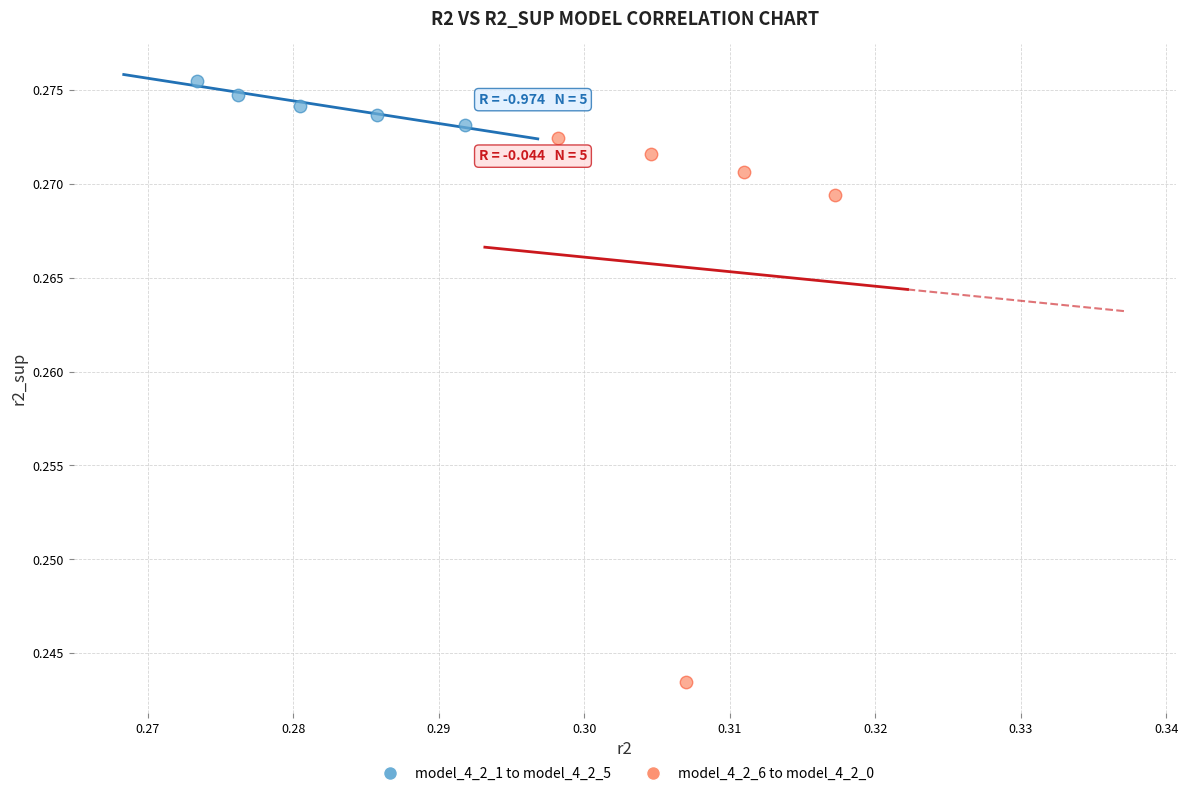

Which series contains the highest Y value?

model_4_2_1 to model_4_2_5